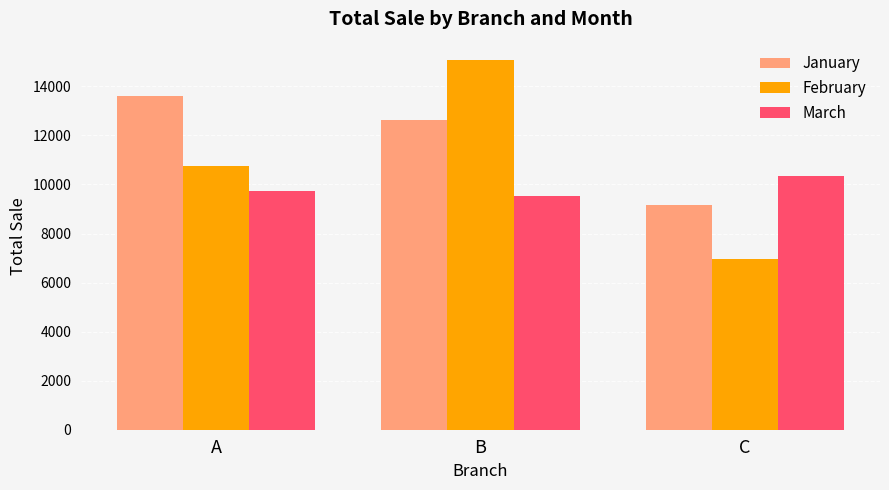

The March series shows 10360.1 at C. True or false?

True